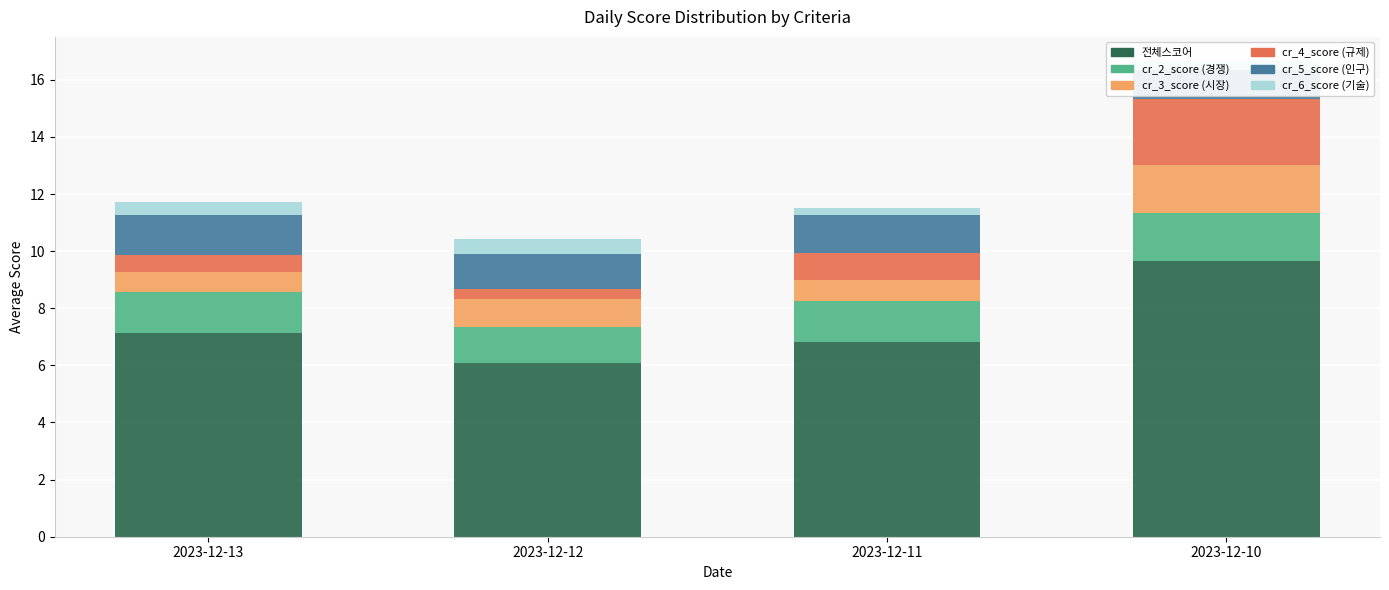

The 전체스코어 series shows 6.8 at 2023-12-11. True or false?

True